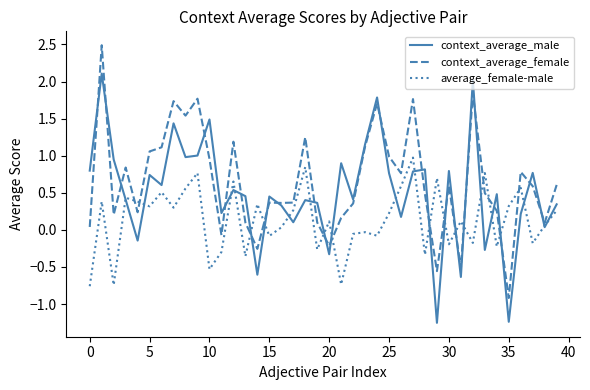

Count the number of data series in this chart.

3